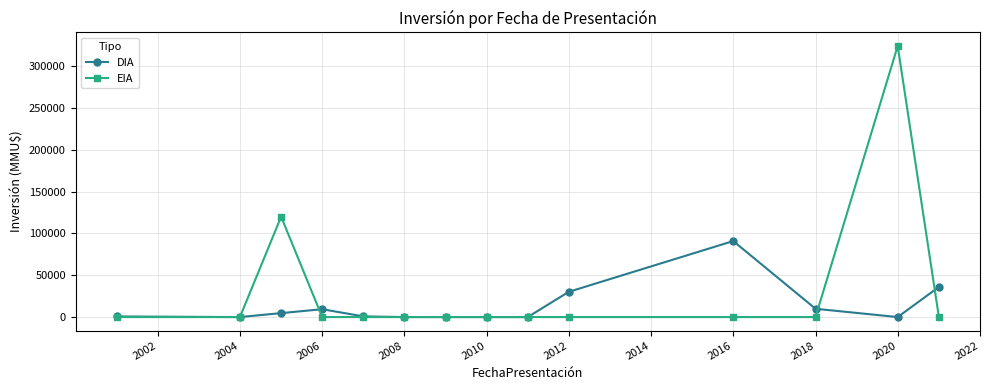

What is the difference between the maximum and second lowest values in the EIA series?

324020